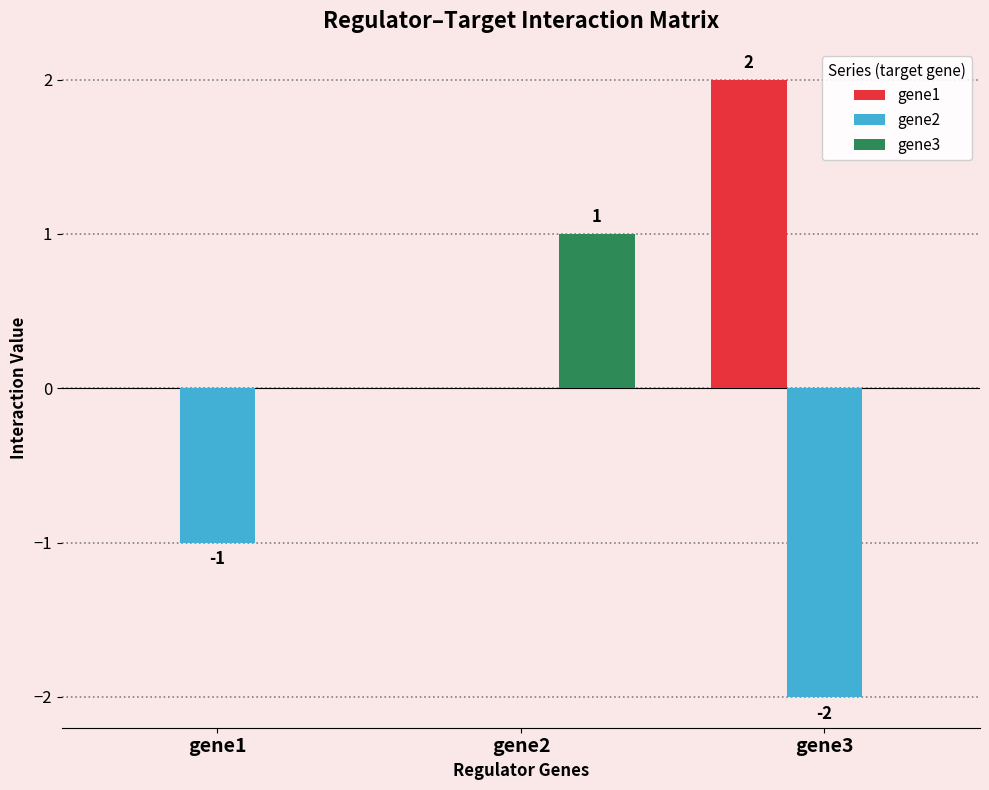

Between gene1 and gene3, which series saw the biggest shift?

gene1